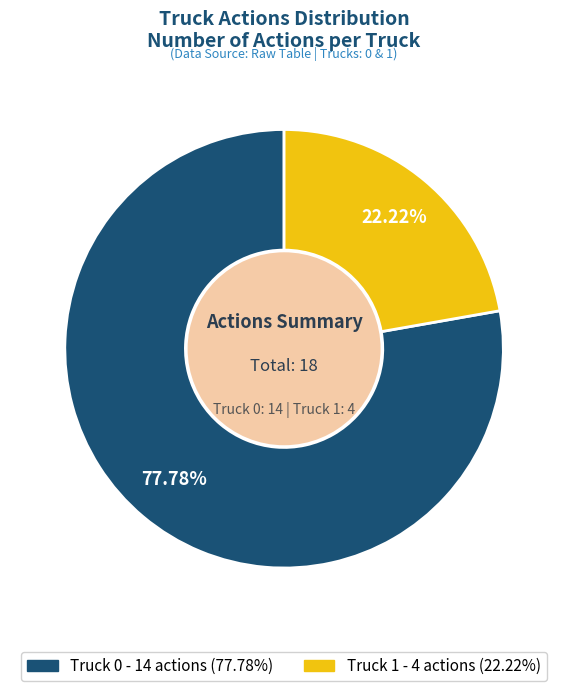

Which category accounts for the majority?

Truck 0